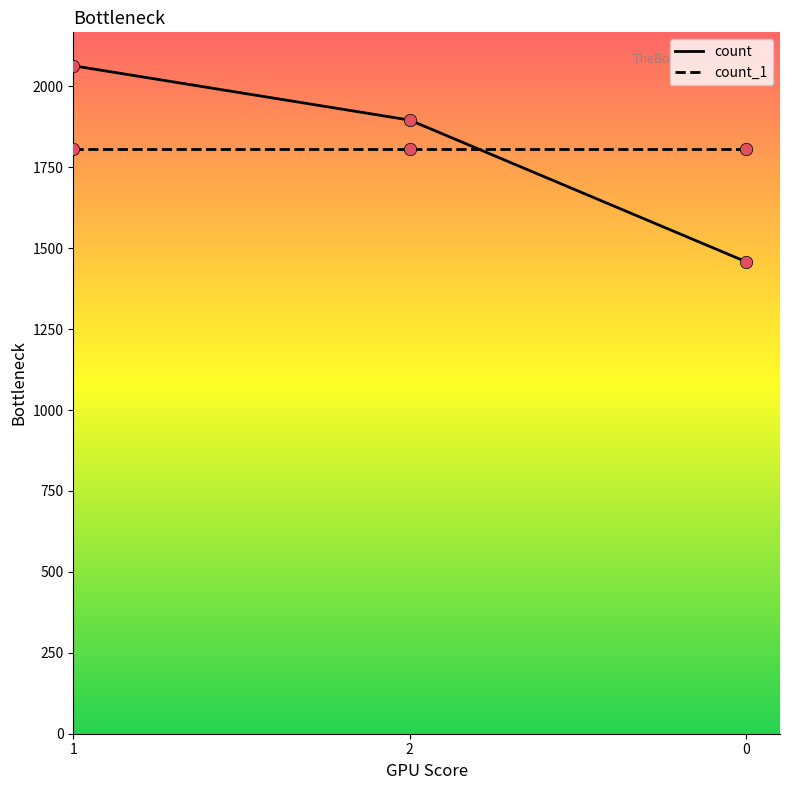

What are all the series names shown in the legend?

count, count_1